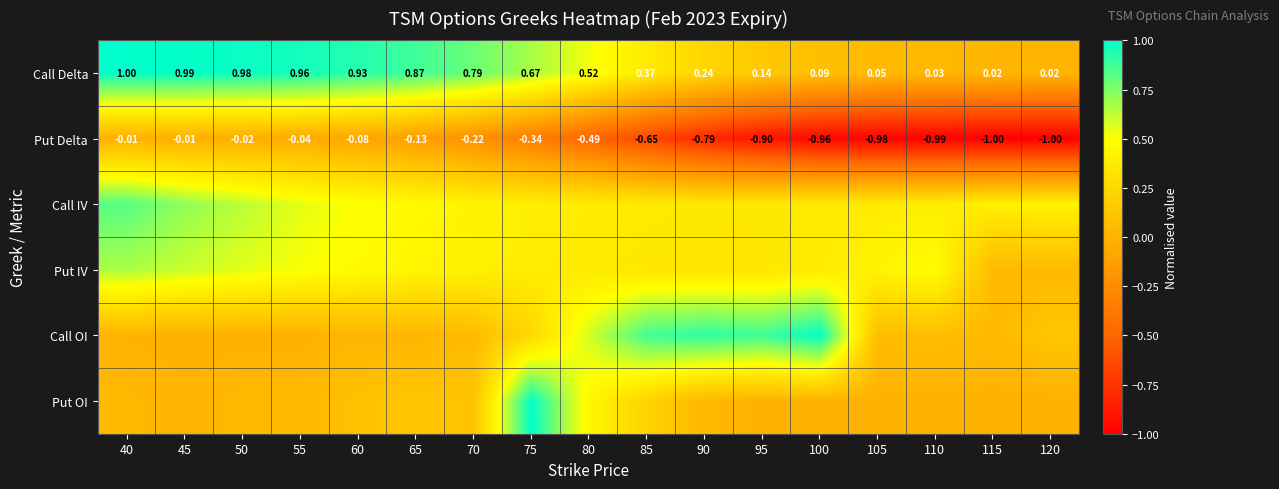

What is the sum of the Call OI values at 85 and 95?

1.7